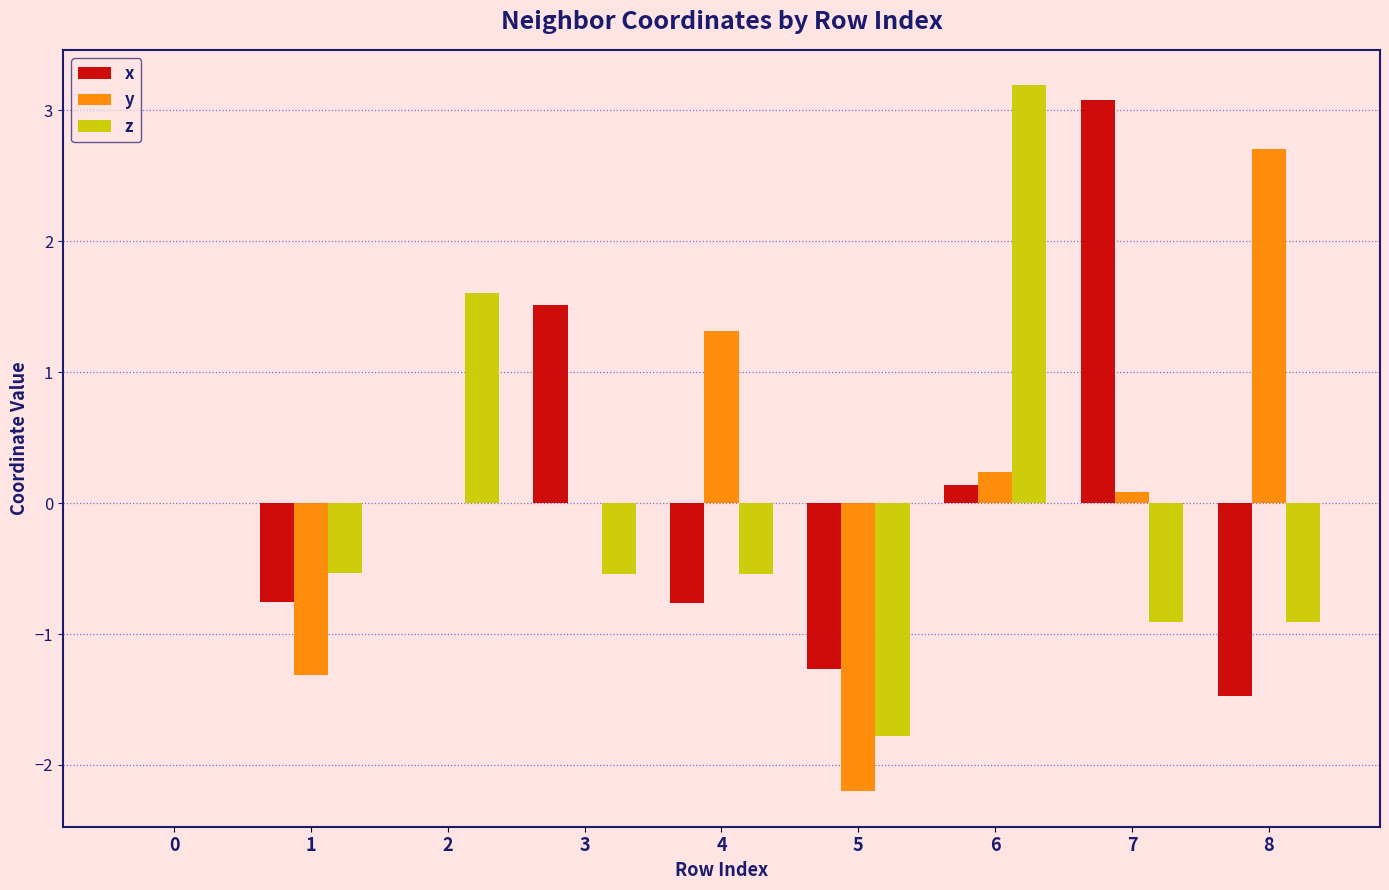

What is the total value across all series at 6?

3.6